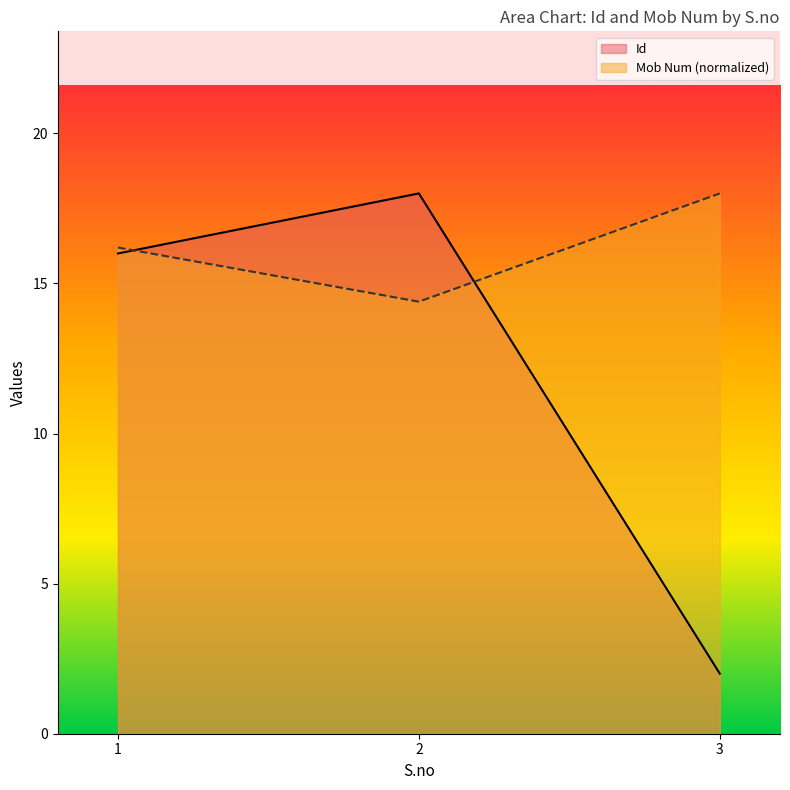

Is the value of Id at 1 greater than the value of Mob Num at 1?

No